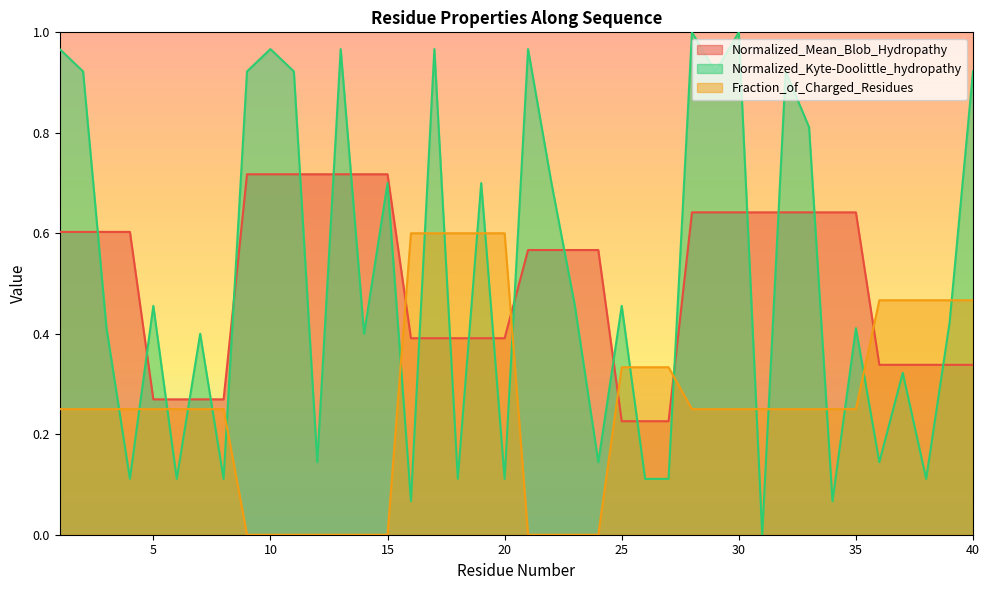

After their last crossing, which series has the higher values: Normalized_Kyte-Doolittle_hydropathy or Fraction_of_Charged_Residues?

Normalized_Kyte-Doolittle_hydropathy